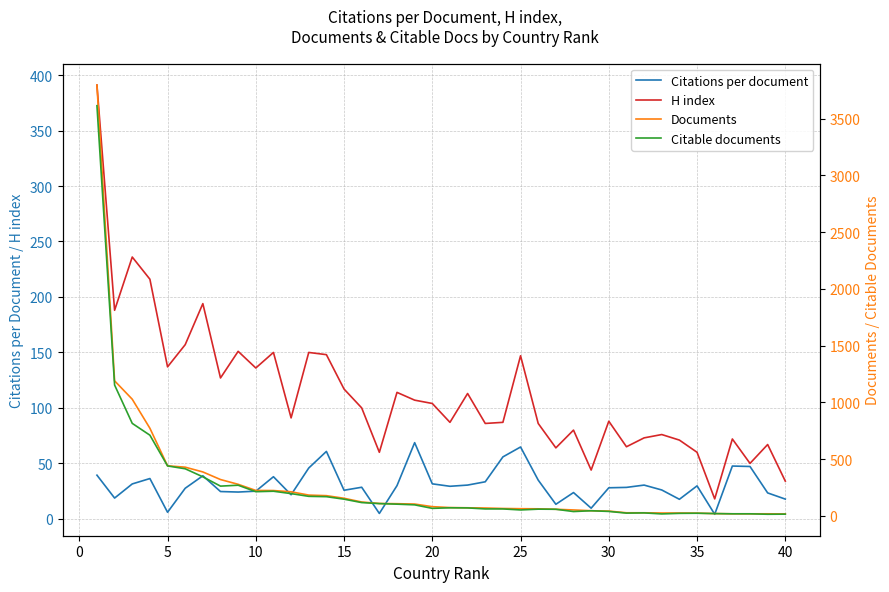

How many categories are shown in the chart?

40